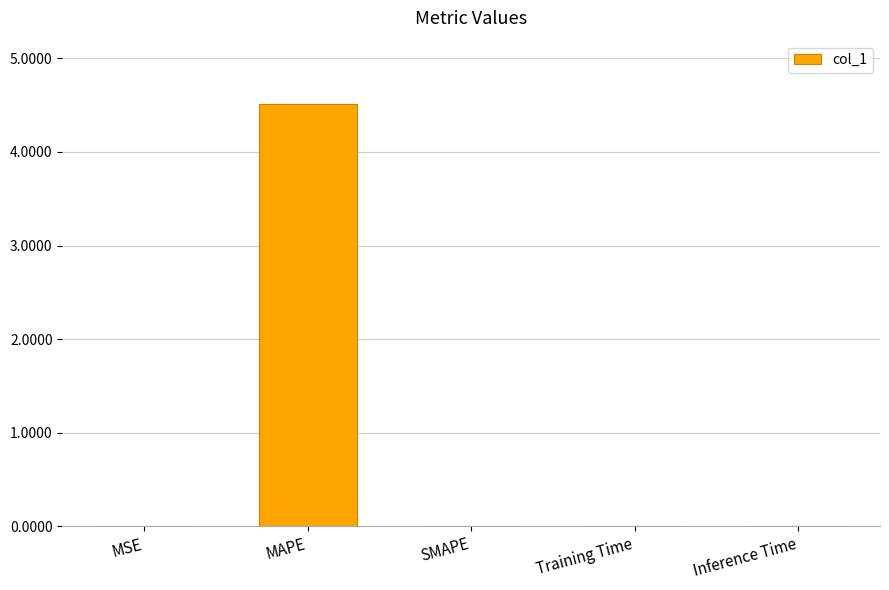

What is the maximum value shown in the chart?

4.5